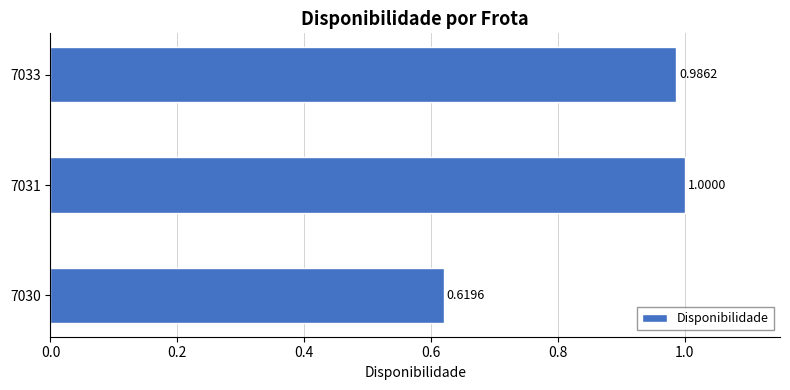

Does the chart contain any negative values?

No